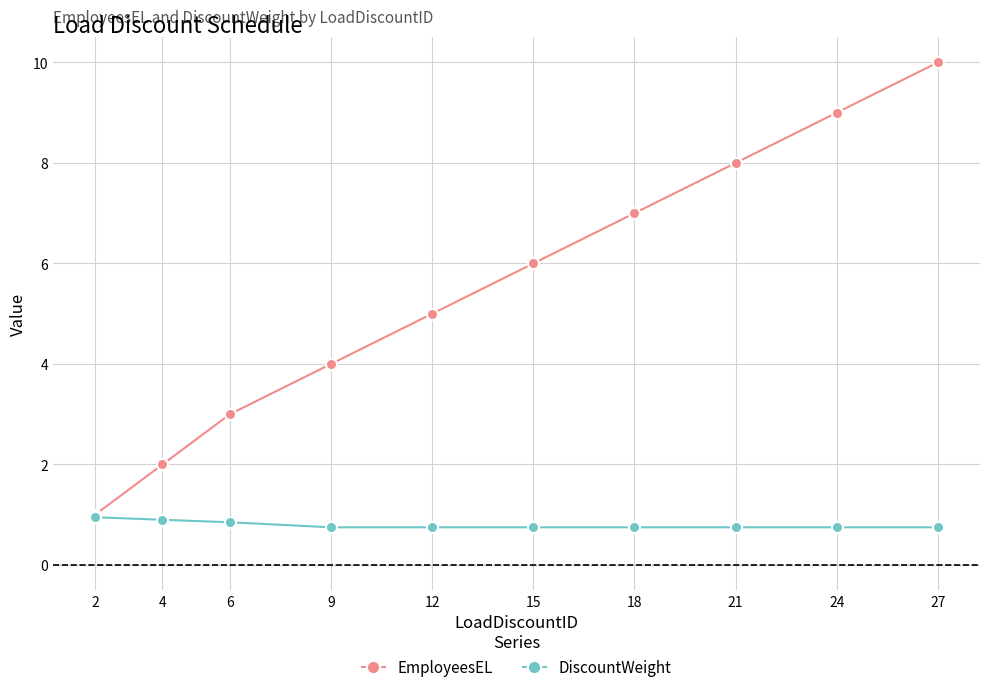

The value of DiscountWeight at 2 is 0.5. True or false?

False